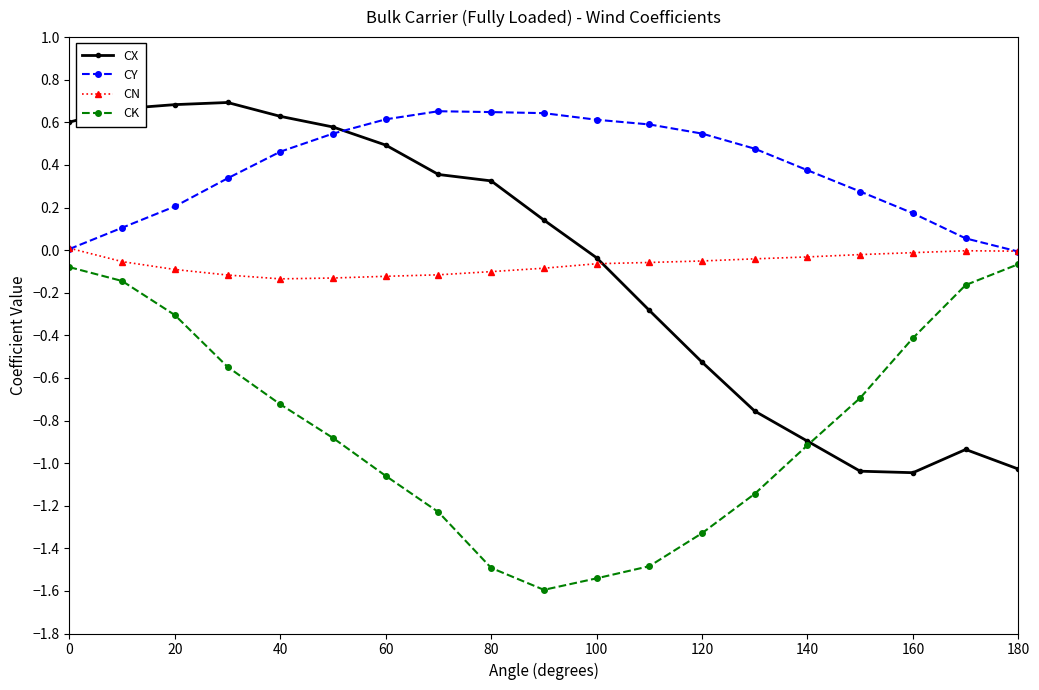

Which series has the largest total across all categories?

CY